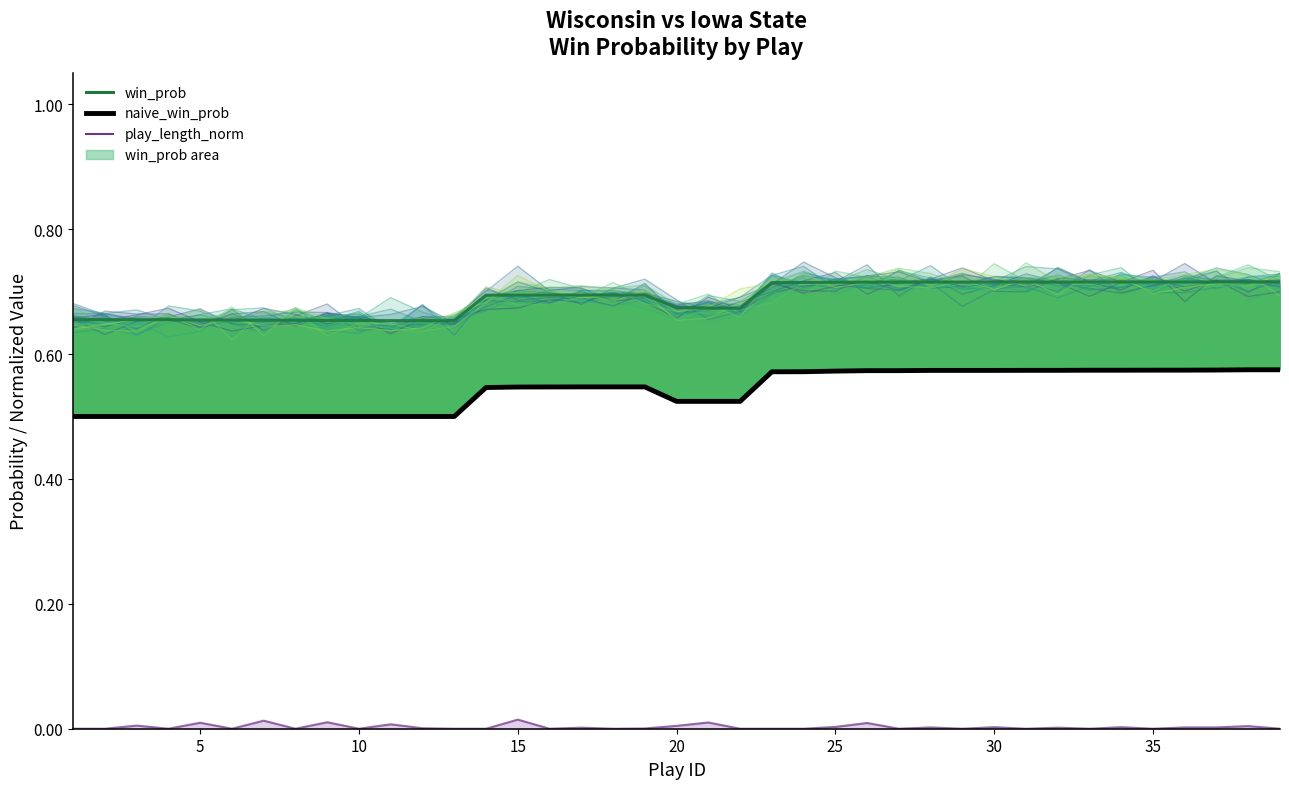

How many win_prob_variant_0 values are between 0 and 1?

39